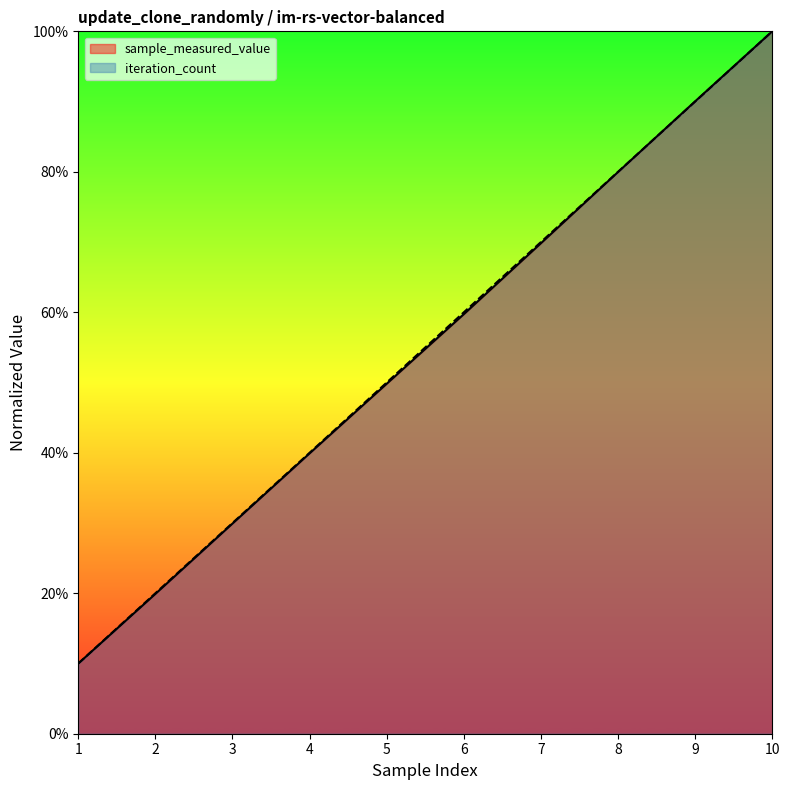

At how many categories does at least one series exceed 0?

10